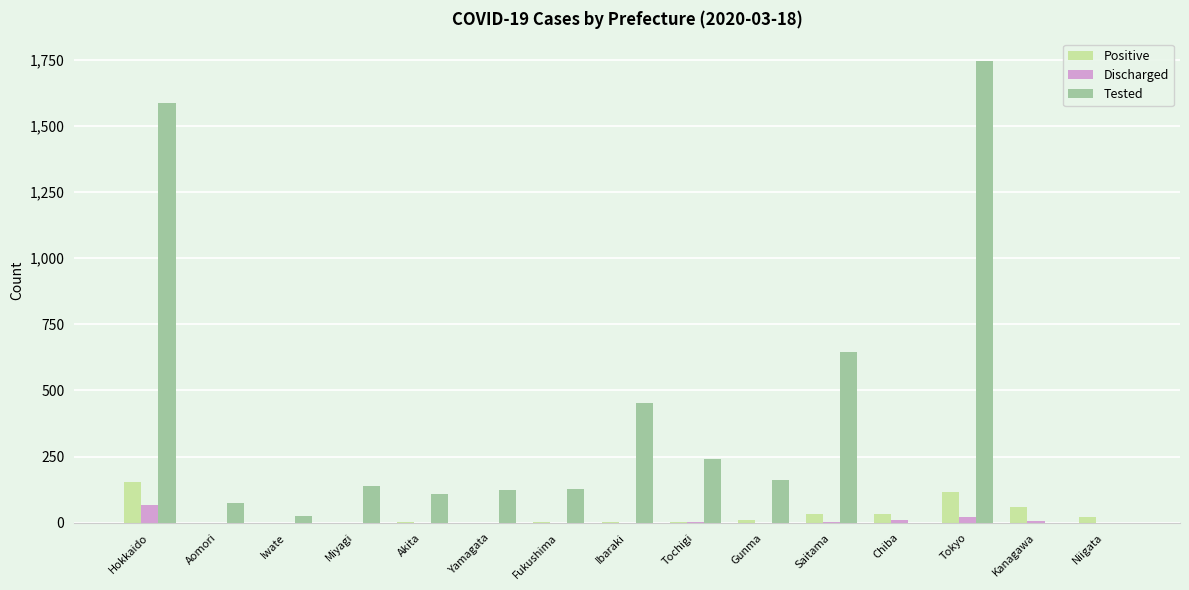

Is it true that Tested equals 1587 at Hokkaido?

True